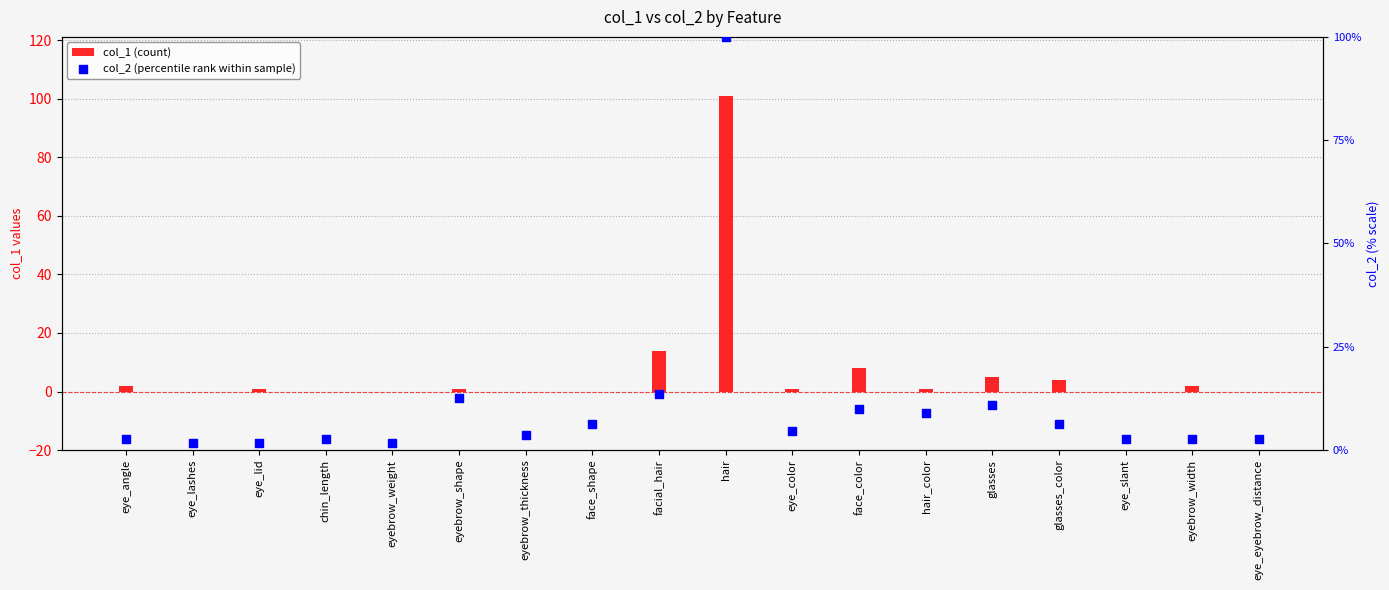

At how many categories does at least one series exceed 72?

1